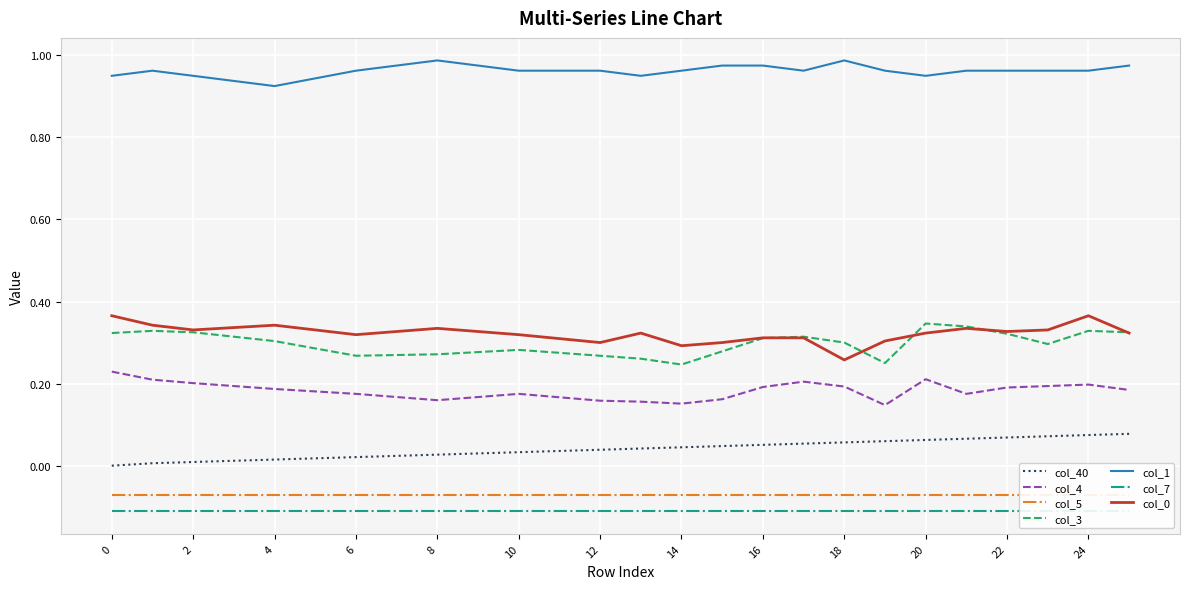

The col_0 series shows 0.1 at 12. True or false?

False